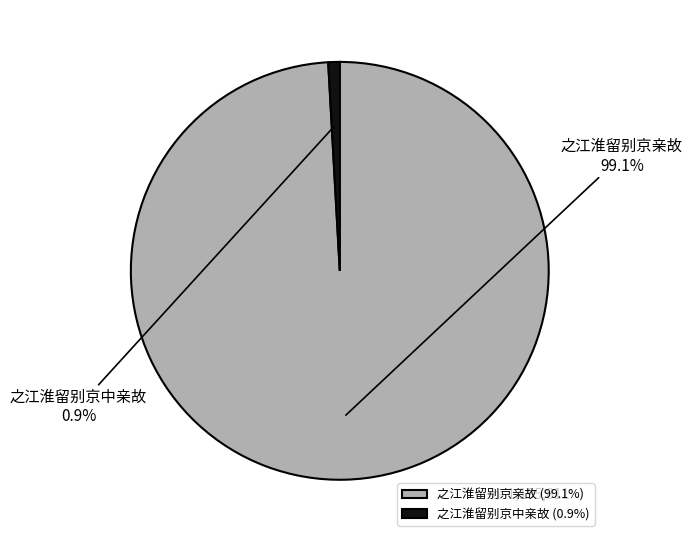

To the nearest percent, what is the difference between the 之江淮留别京亲故 and 之江淮留别京中亲故 slice percentages?

98%